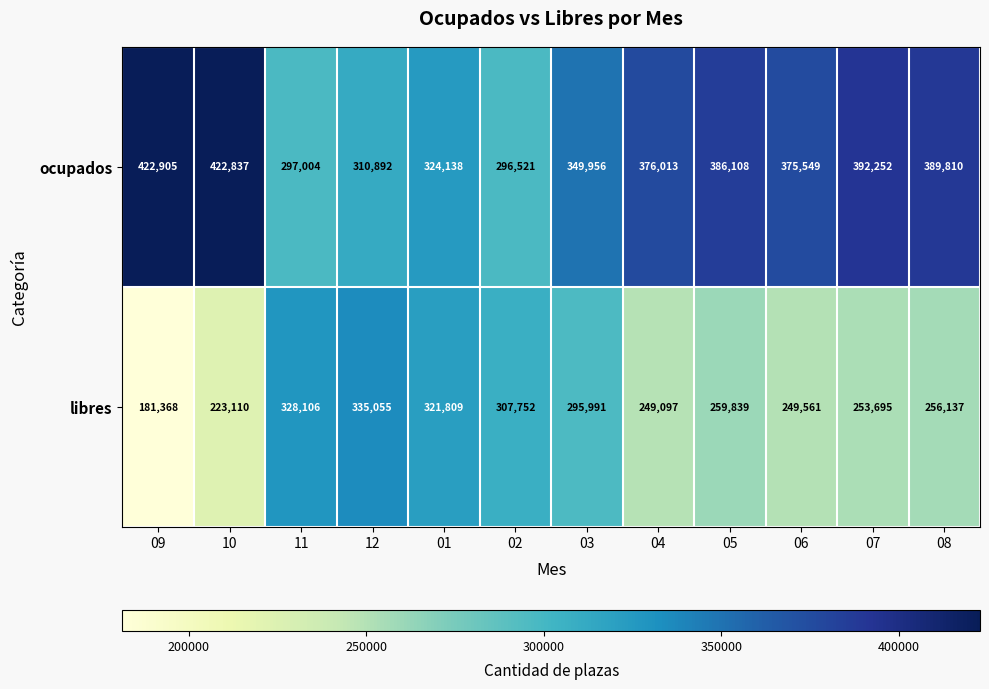

Rank the categories by libres value from lowest to highest.

09, 10, 04, 06, 07, 08, 05, 03, 02, 01, 11, 12